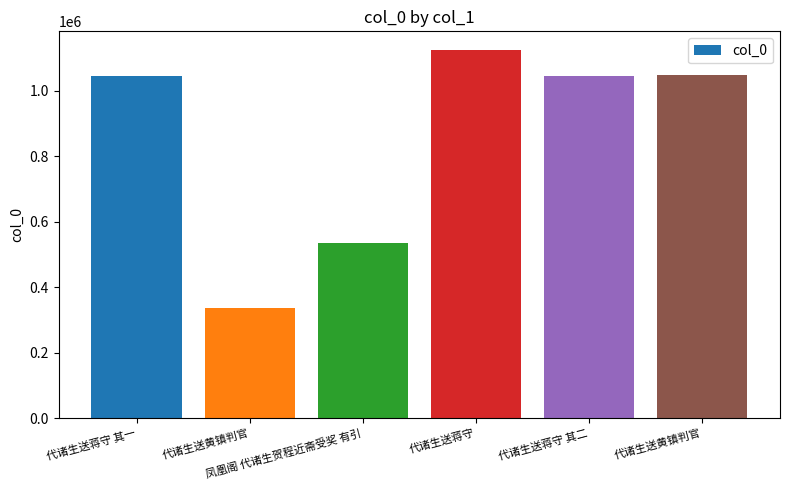

How many values are below 1045138?

3